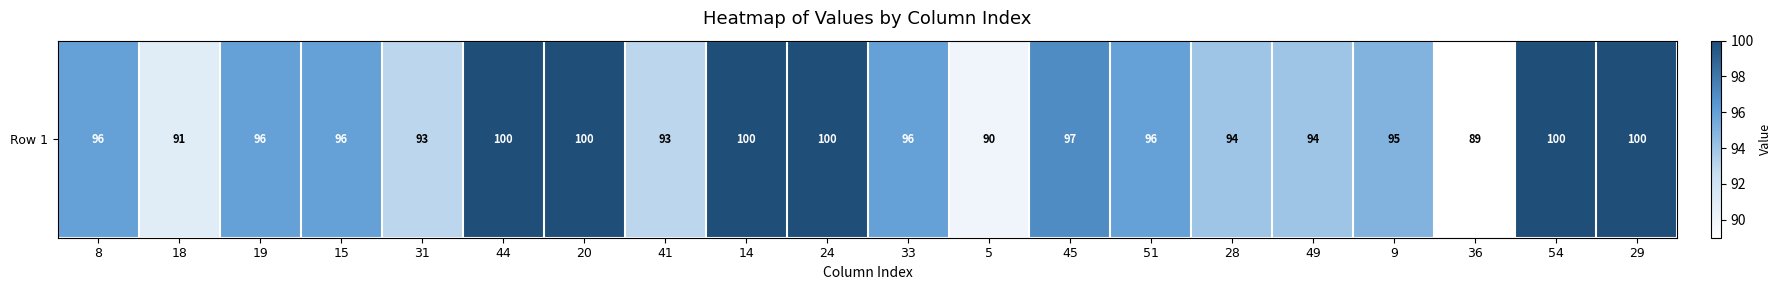

Reading left to right, transcribe all the data shown in this chart.

8=96	18=91	19=96	15=96	31=93	44=100	20=100	41=93	14=100	24=100	33=96	5=90	45=97	51=96	28=94	49=94	9=95	36=89	54=100	29=100